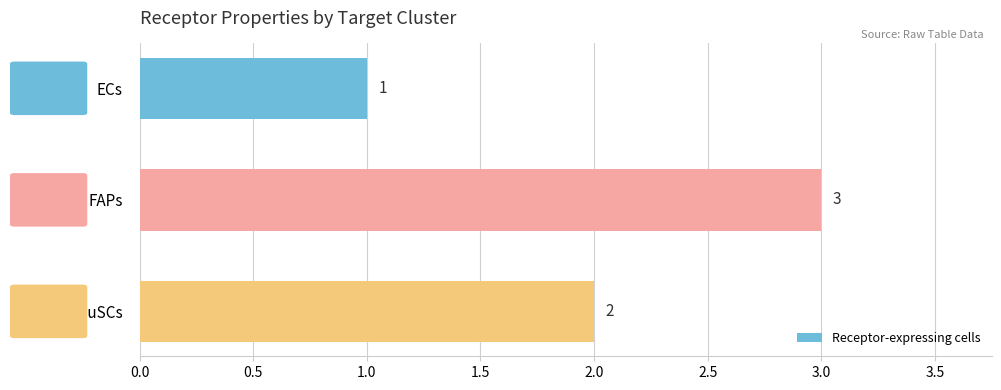

Reading top to bottom, transcribe all the data shown in this chart.

ECs=1	FAPs=3	MuSCs=2